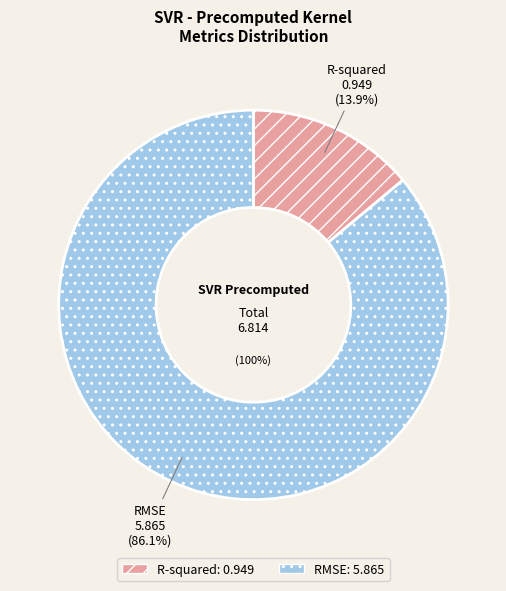

What portion of the pie excludes RMSE?

13.9%